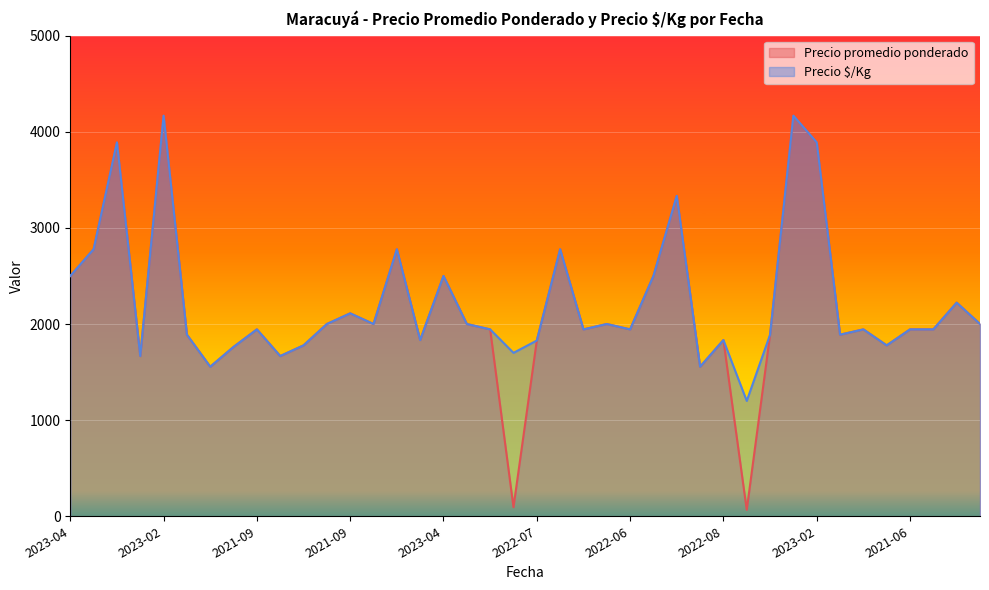

Which series changed the most between 2022-04 and 2022-06?

Precio promedio ponderado